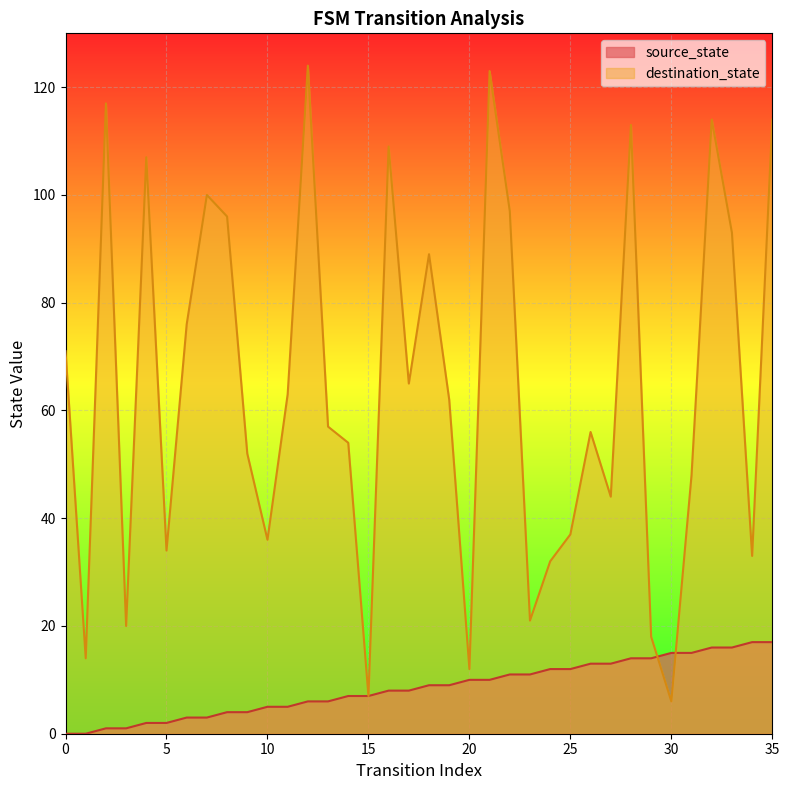

Reading left to right, extract all data points from this chart.

source_state: 0=0	1=0	2=1	3=1	4=2	5=2	6=3	7=3	8=4	9=4	10=5	11=5	12=6	13=6	14=7	15=7	16=8	17=8	18=9	19=9	20=10	21=10	22=11	23=11	24=12	25=12	26=13	27=13	28=14	29=14	30=15	31=15	32=16	33=16	34=17	35=17
destination_state: 0=71	1=14	2=117	3=20	4=107	5=34	6=76	7=100	8=96	9=52	10=36	11=63	12=124	13=57	14=54	15=7	16=109	17=65	18=89	19=62	20=12	21=123	22=97	23=21	24=32	25=37	26=56	27=44	28=113	29=18	30=6	31=48	32=114	33=93	34=33	35=114